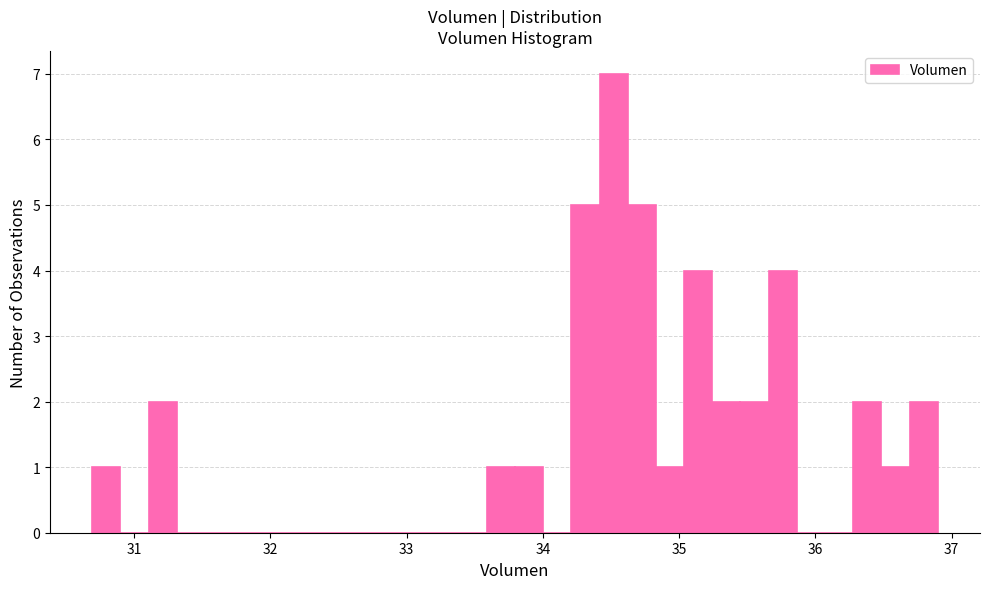

Read against the x-axis, roughly where is the centre of the tallest bar?

34.5